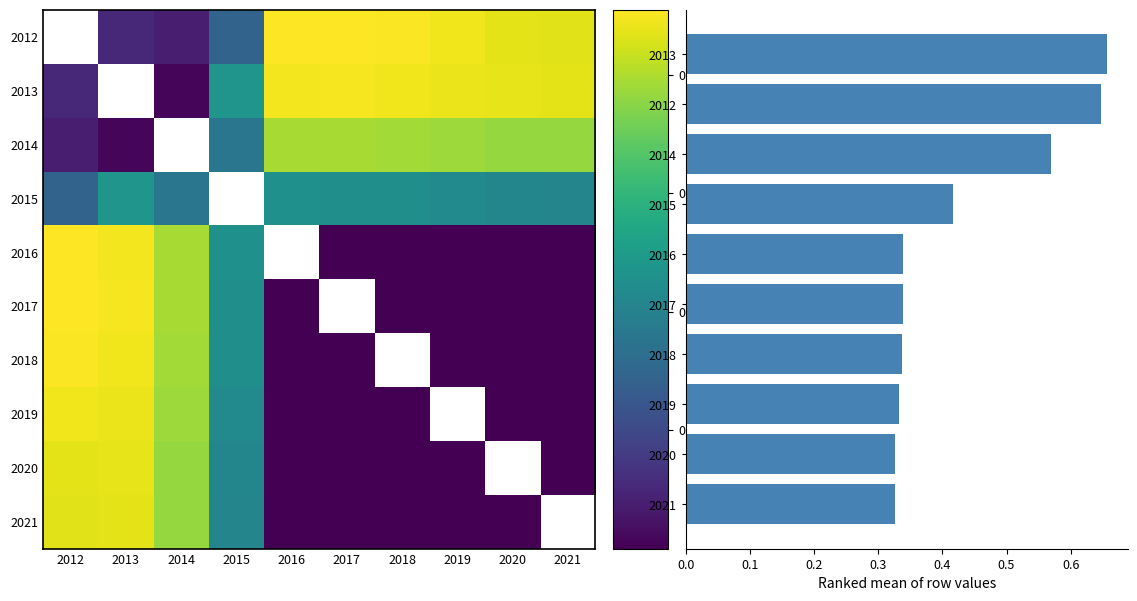

What is the maximum value shown in the chart?

0.9